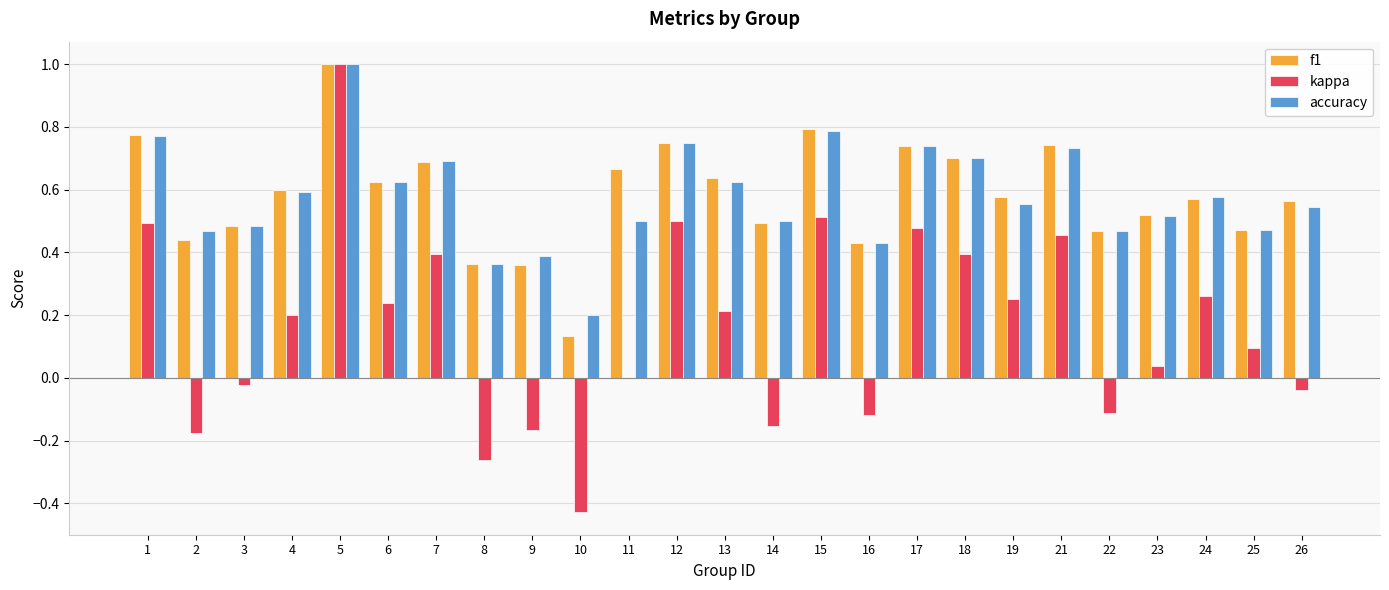

What is the greatest value displayed?

1.0